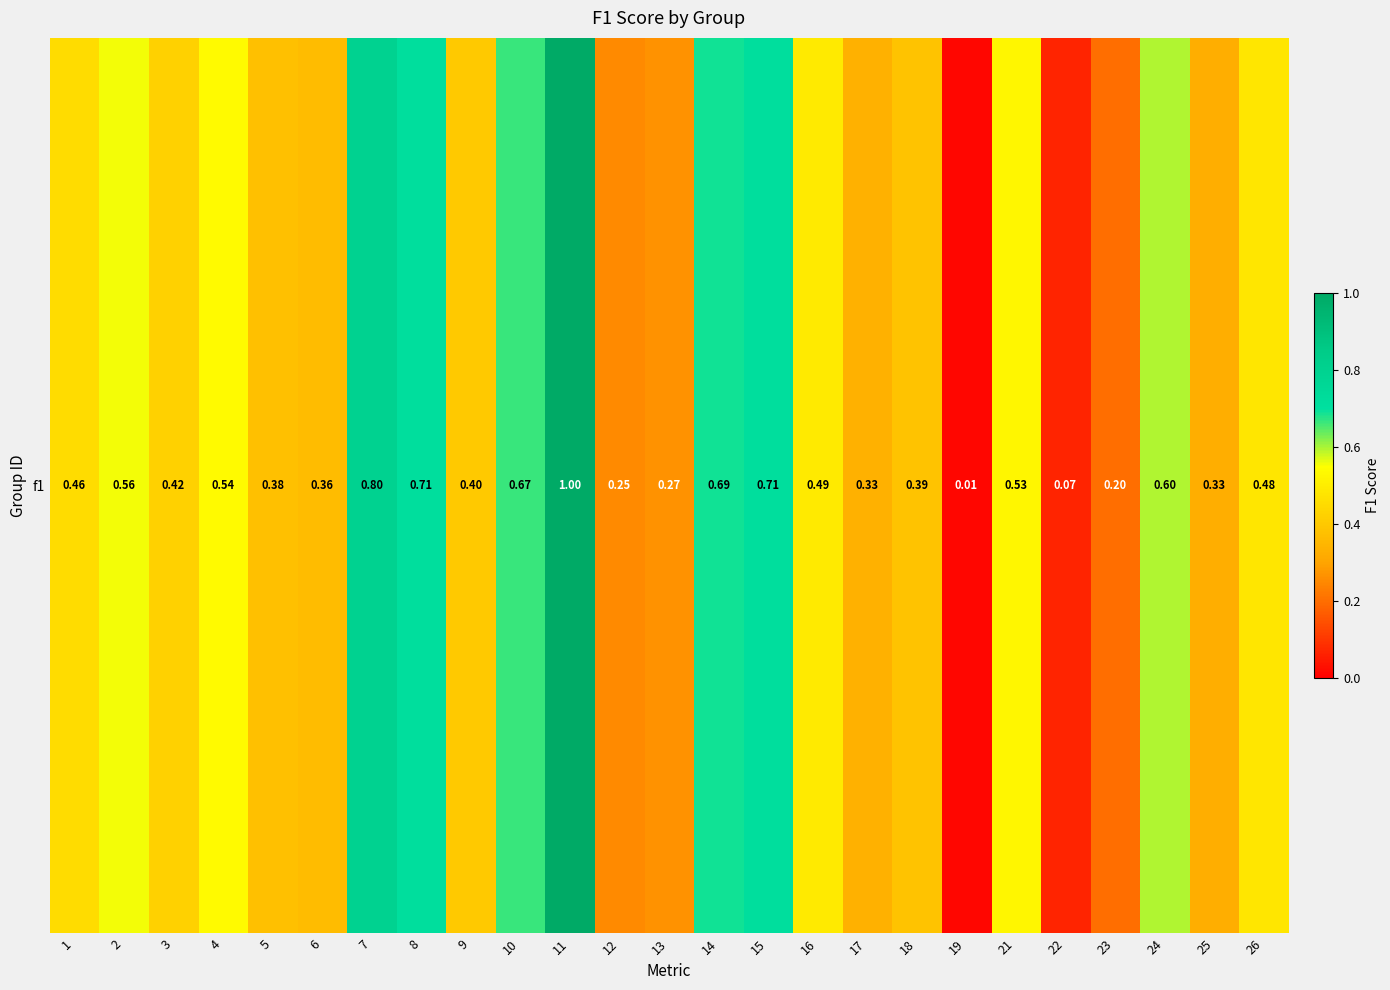

Reading left to right, transcribe all the data shown in this chart.

0.5	0.6	0.4	0.5	0.4	0.4	0.8	0.7	0.4	0.7	1.0	0.2	0.3	0.7	0.7	0.5	0.3	0.4	0.0	0.5	0.1	0.2	0.6	0.3	0.5